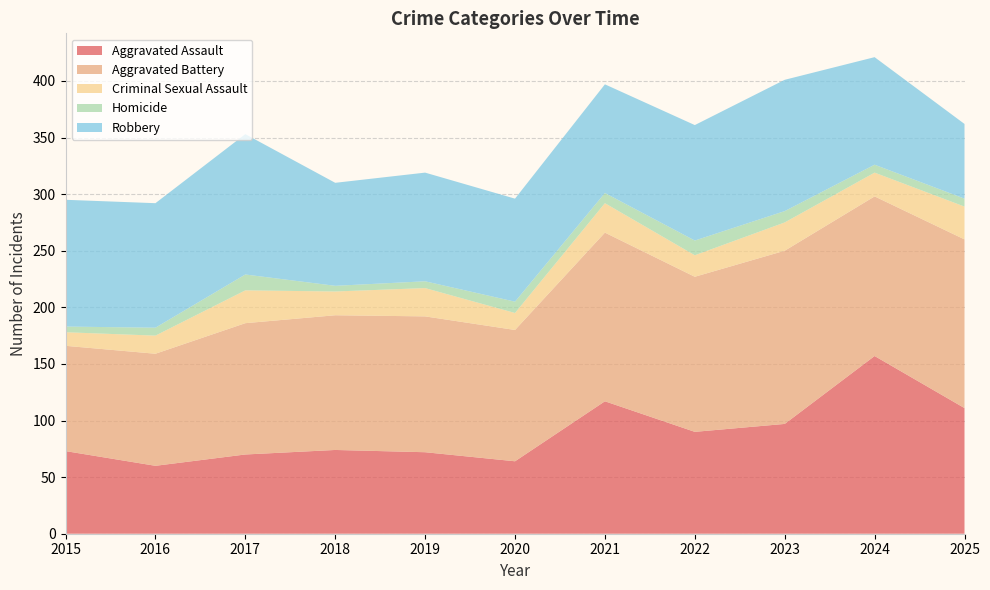

Reading right to left, transcribe all the data shown in this chart.

Aggravated Assault: 2025=111	2024=157	2023=97	2022=90	2021=117	2020=64	2019=72	2018=74	2017=70	2016=60	2015=73
Aggravated Battery: 2025=149	2024=141	2023=153	2022=137	2021=149	2020=116	2019=120	2018=119	2017=116	2016=99	2015=93
Criminal Sexual Assault: 2025=29	2024=21	2023=25	2022=19	2021=26	2020=15	2019=25	2018=21	2017=29	2016=16	2015=12
Homicide: 2025=7	2024=7	2023=10	2022=13	2021=9	2020=10	2019=6	2018=5	2017=14	2016=7	2015=5
Robbery: 2025=66	2024=95	2023=116	2022=102	2021=96	2020=91	2019=96	2018=91	2017=124	2016=110	2015=112